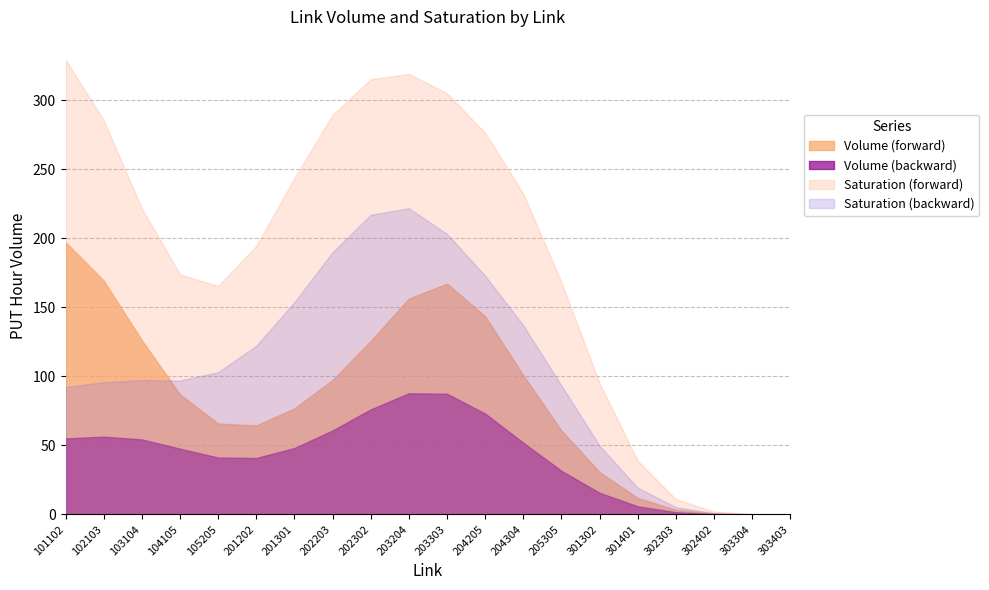

True or false: Saturation (forward) has a value of 0.2 at 203204.

False